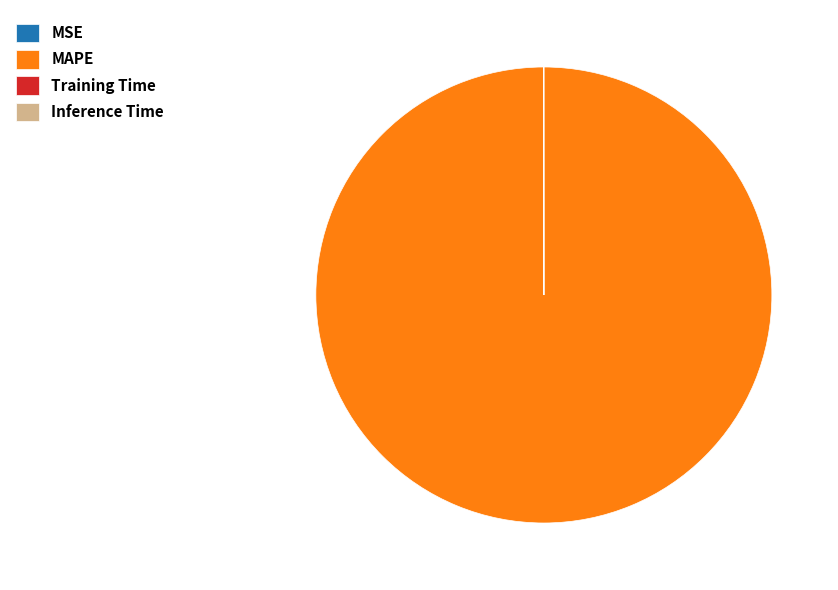

Which slice is the largest?

MAPE